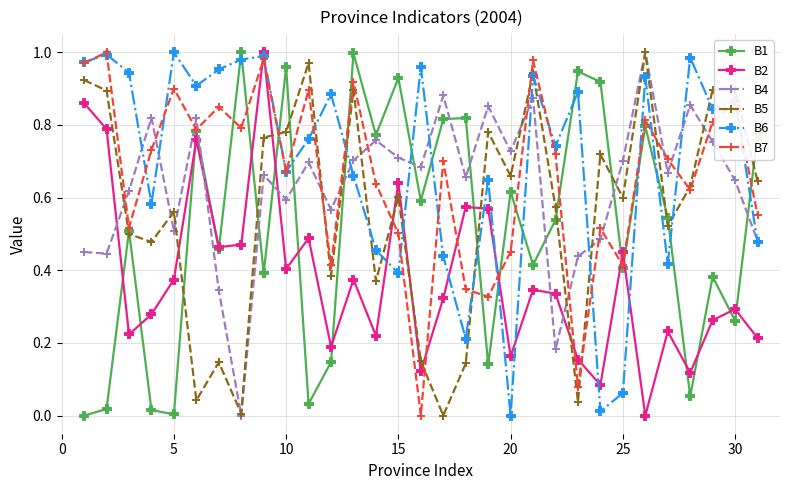

How many interior local peaks does the B4 series have?

10